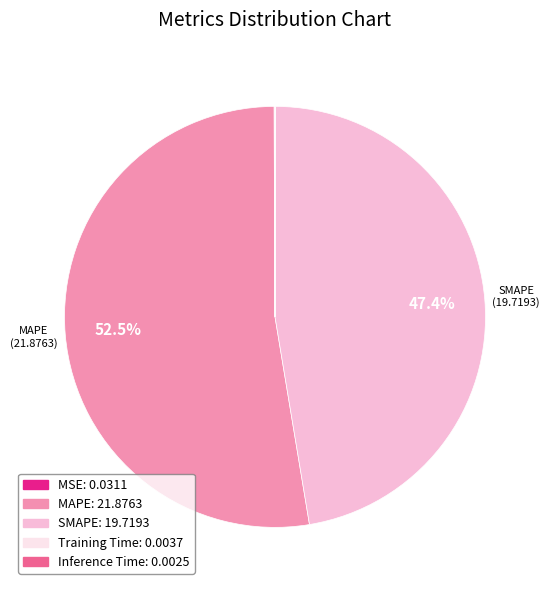

Is there a majority slice in this chart?

Yes